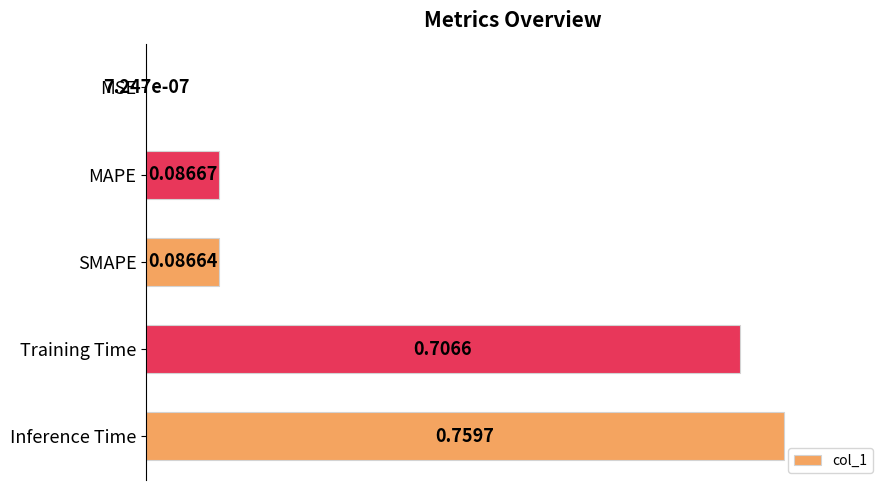

What is the change in value from MSE to Training Time?

+0.9